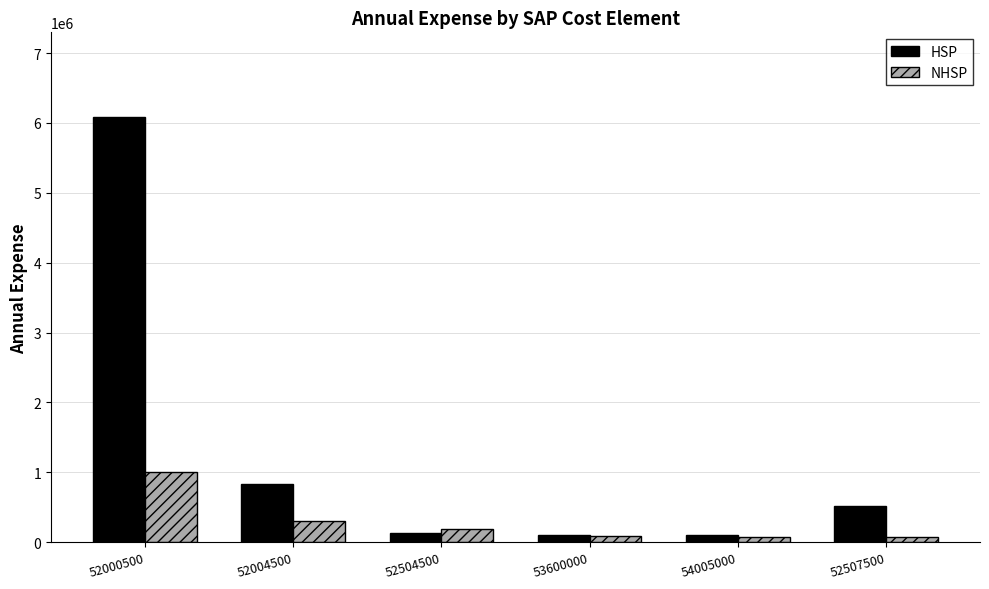

What is the difference between the NHSP values at 54005000 and 52507500?

5832.0